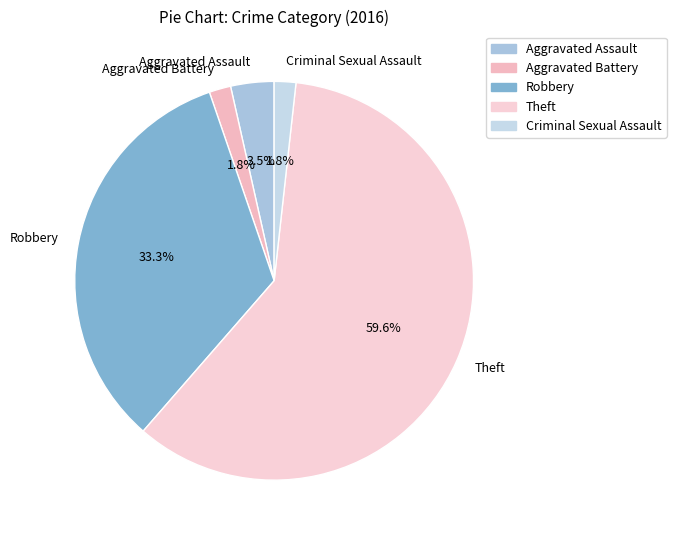

Between Aggravated Battery and Aggravated Assault, which is larger?

Aggravated Assault